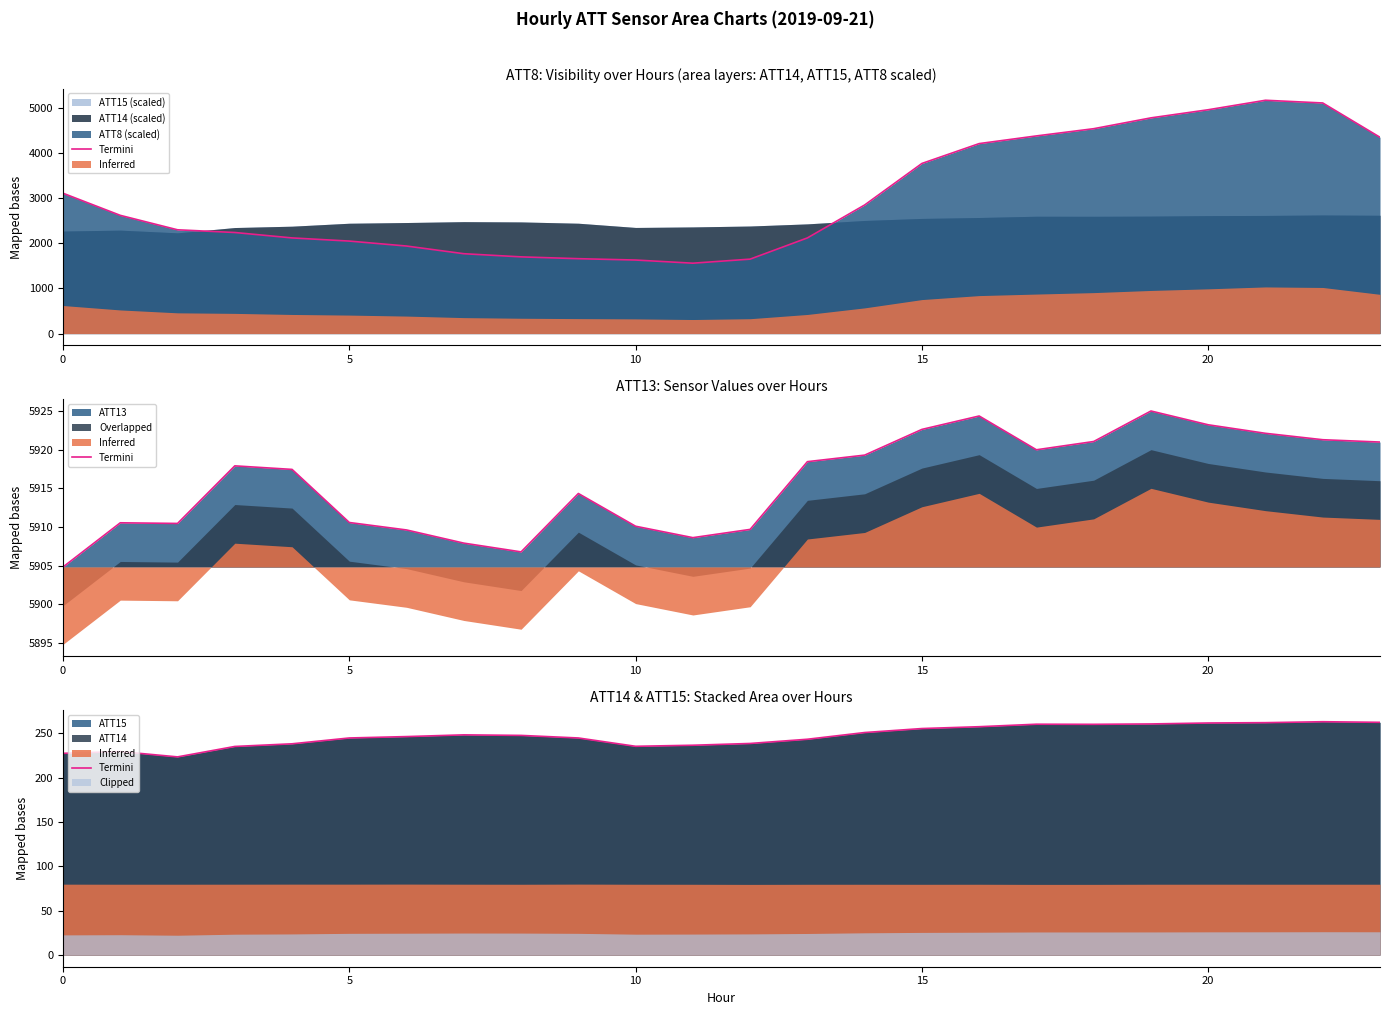

The chart shows a value of 259.9 at 18. True or false?

True